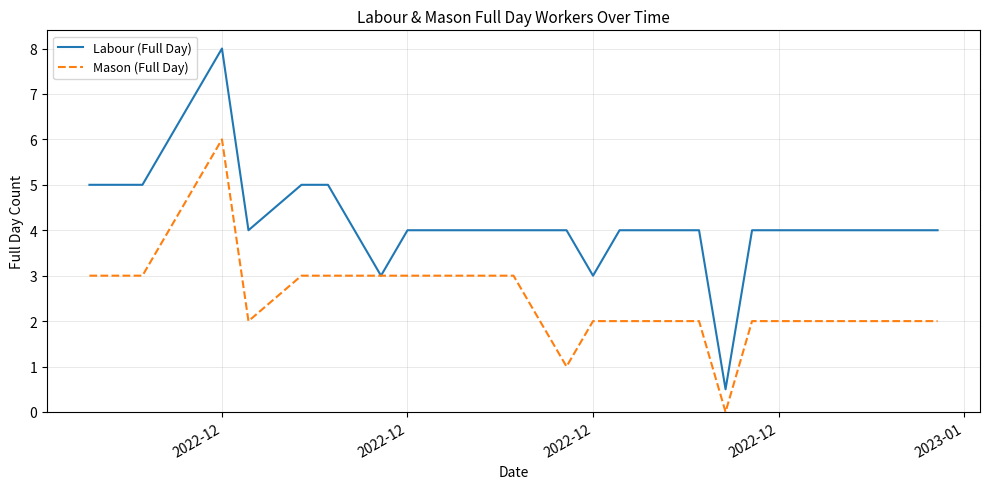

Reading right to left, extract all data points from this chart.

Labour (Full Day): 4.0	4.0	4.0	4.0	4.0	4.0	4.0	0.5	4.0	4.0	4.0	4.0	3.0	4.0	4.0	4.0	4.0	4.0	3.0	5.0	5.0	4.0	8.0	5.0	5.0	5.0
Mason (Full Day): 2.0	2.0	2.0	2.0	2.0	2.0	2.0	0.0	2.0	2.0	2.0	2.0	2.0	1.0	3.0	3.0	3.0	3.0	3.0	3.0	3.0	2.0	6.0	3.0	3.0	3.0